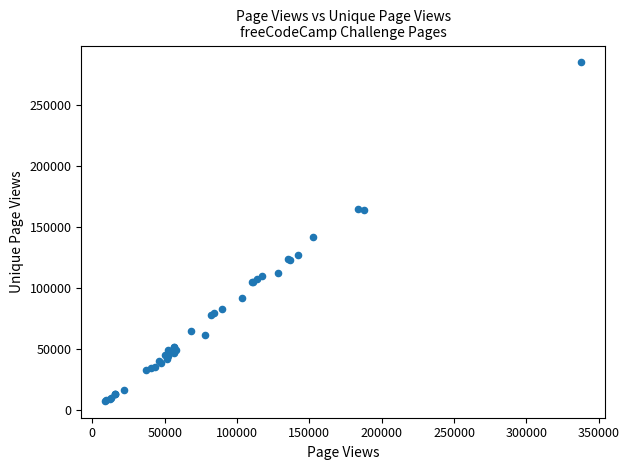

What Y value in the scatter plot is closest to 146124?

141938